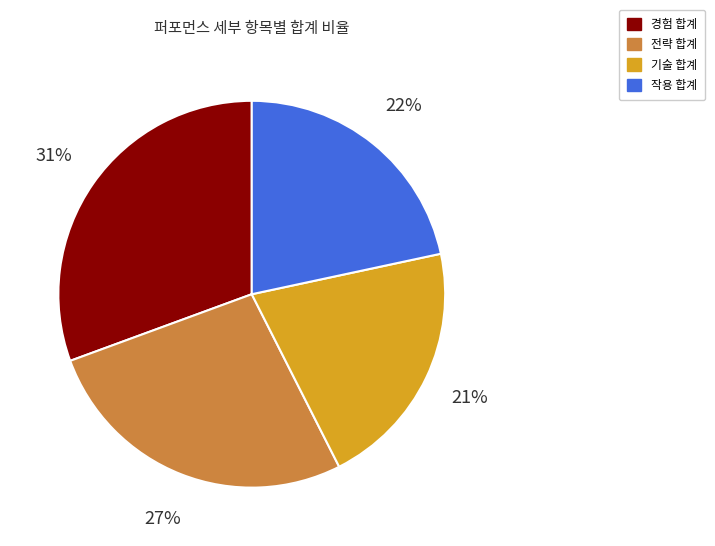

To the nearest percent, what is the difference between the largest and smallest slice percentages?

10%